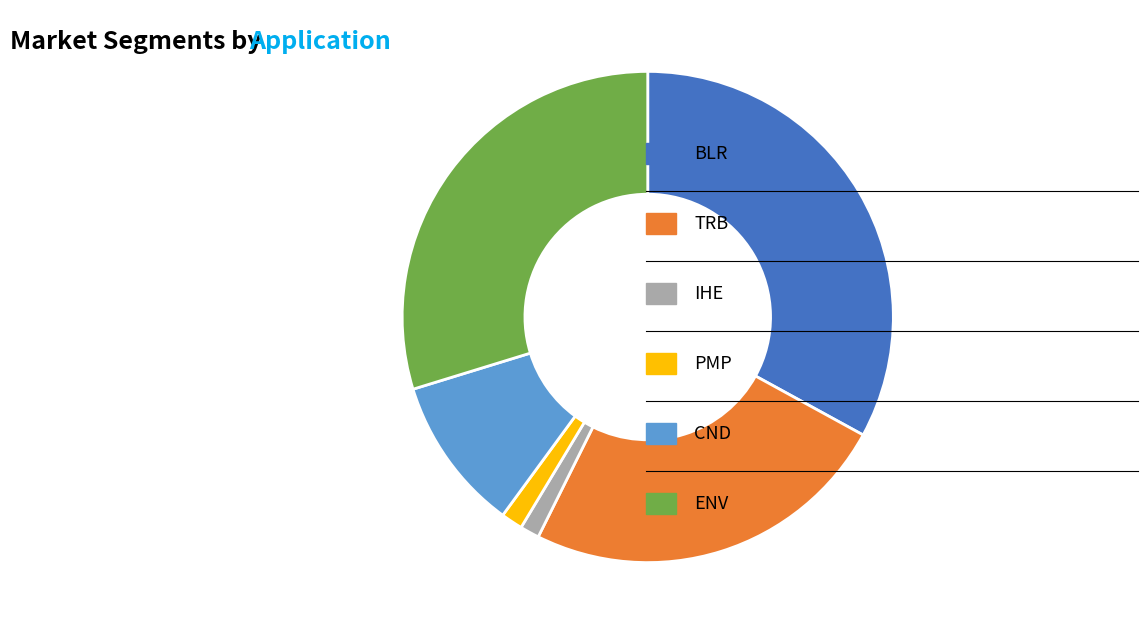

Does any single category account for the majority?

No